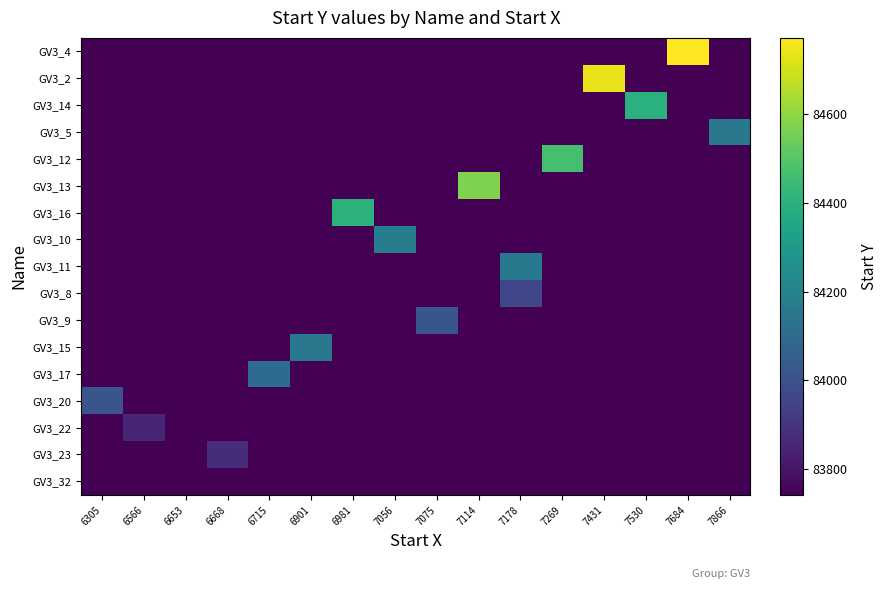

At how many categories does at least one series exceed 84466?

4